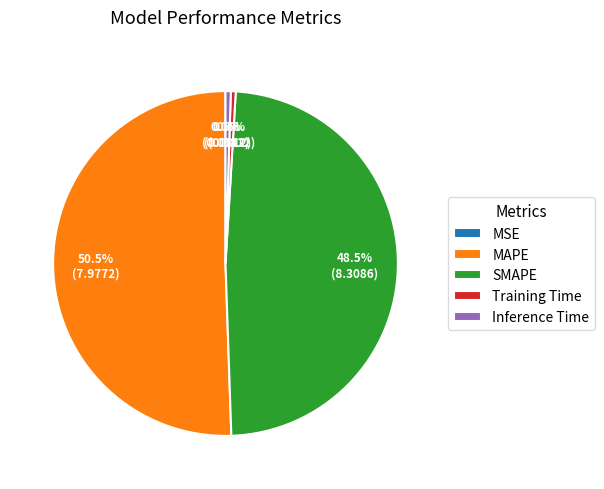

To the nearest percent, what is the average slice percentage?

20%